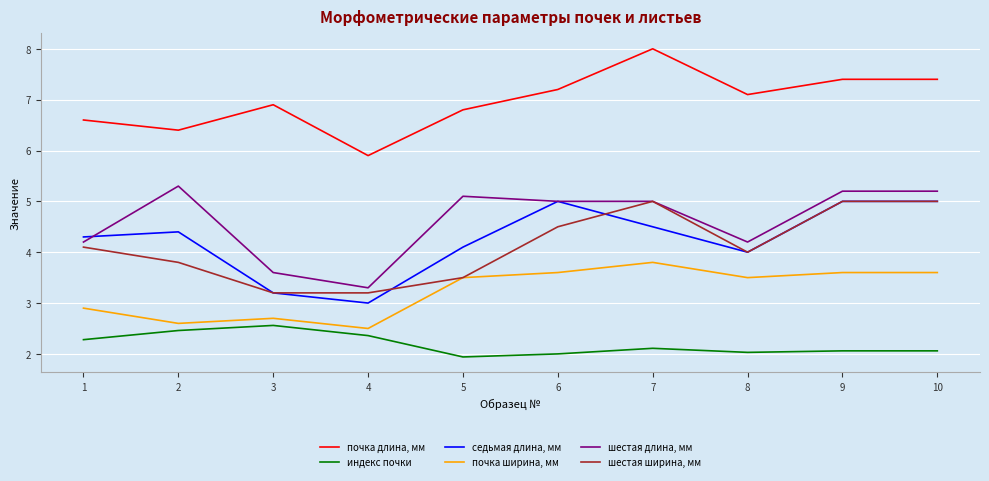

At which category does the chart reach its peak across all series?

7